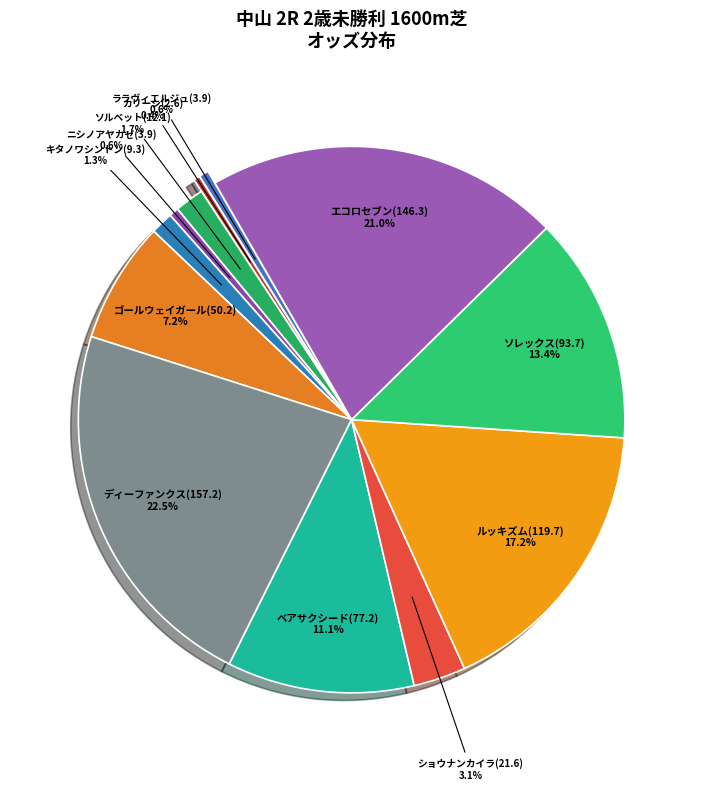

Count the number of slices in the pie.

12